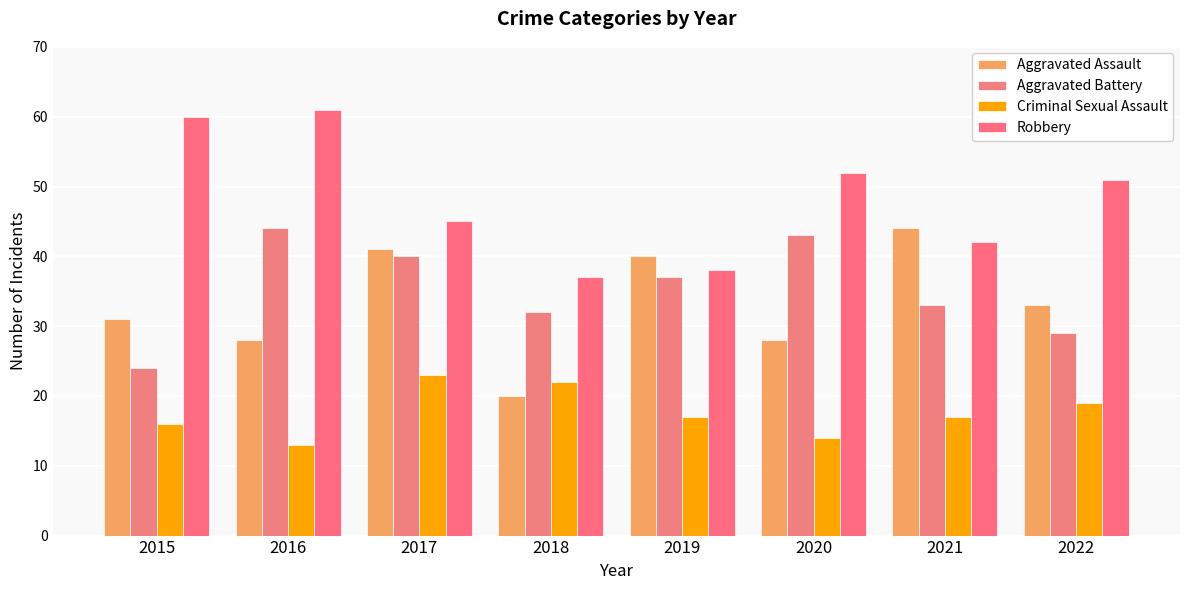

Which has a higher value, 2022 or 2017?

2017